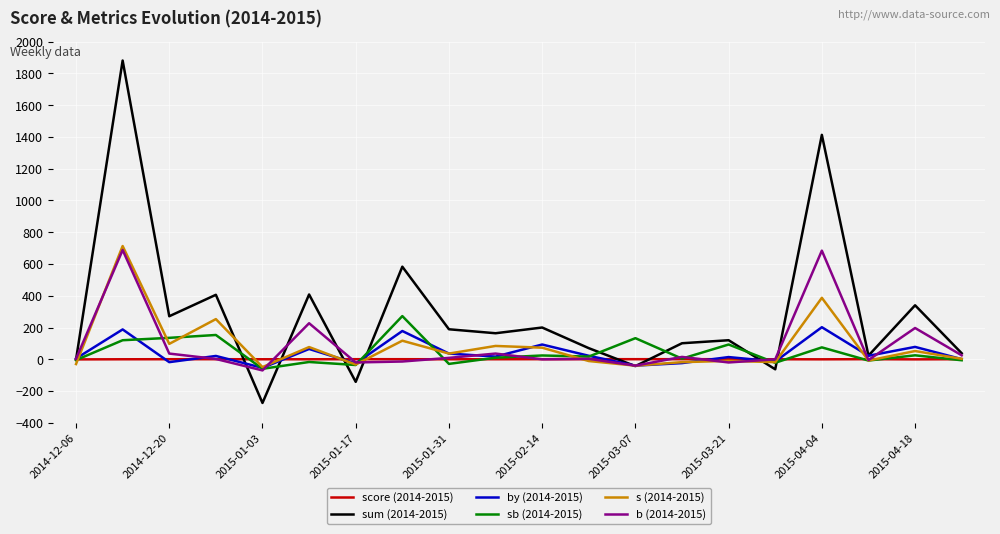

Which series has the largest total across all categories?

sum (2014-2015)